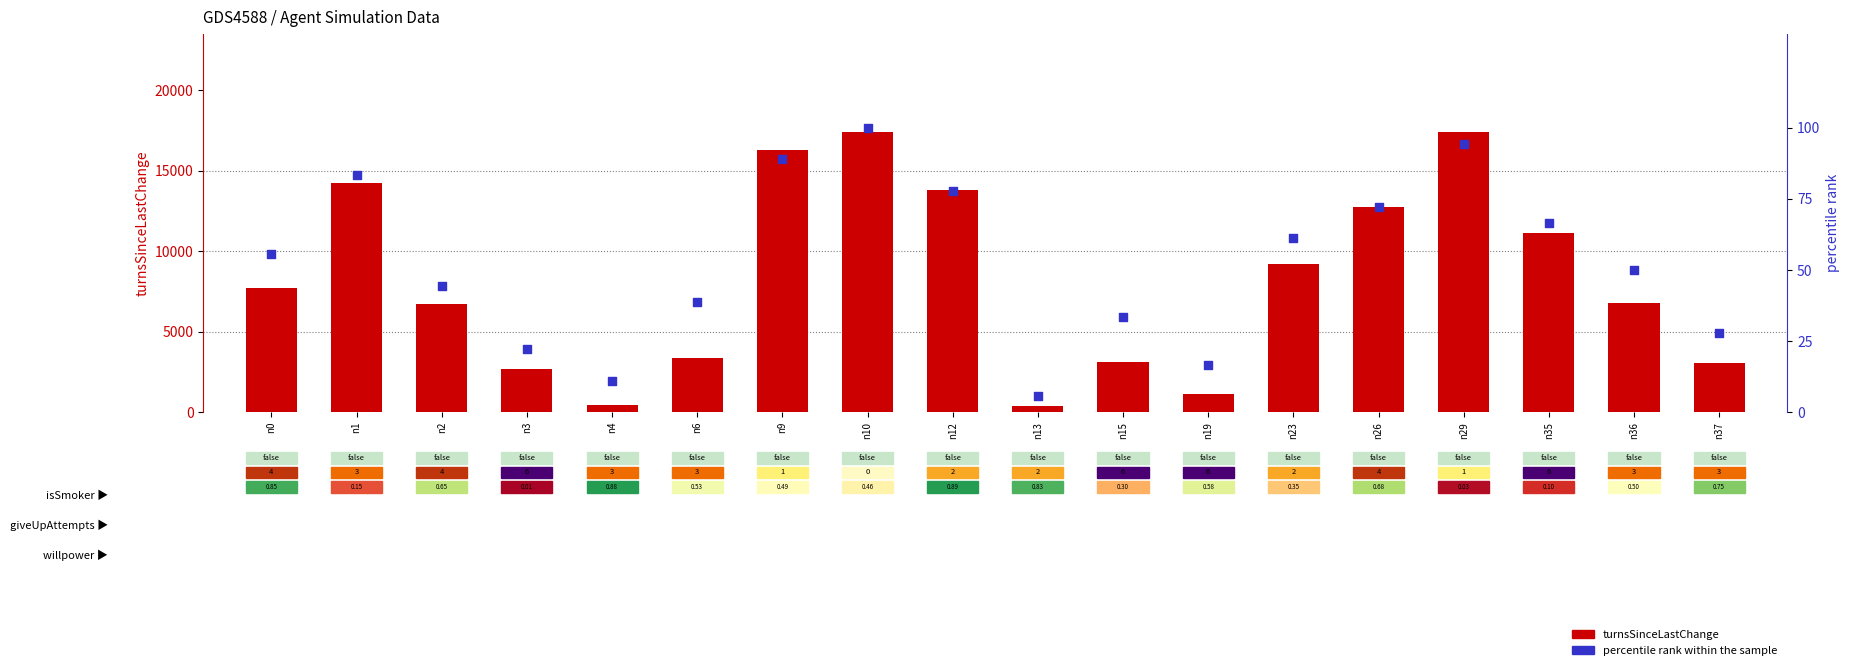

What are all the series names shown in the legend?

turnsSinceLastChange, percentile rank within the sample